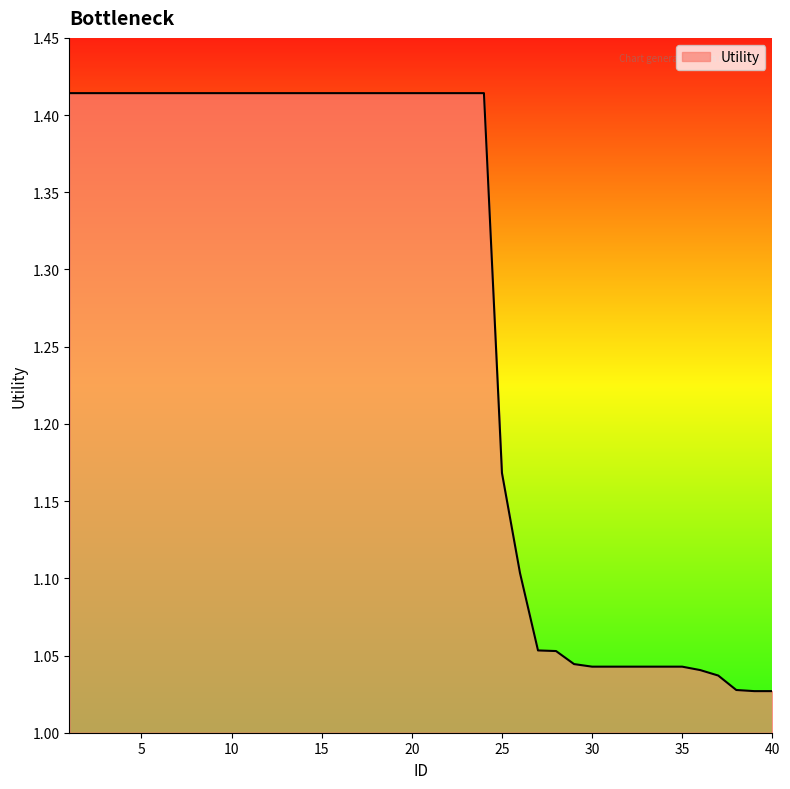

What is the difference between the maximum and minimum values?

0.4